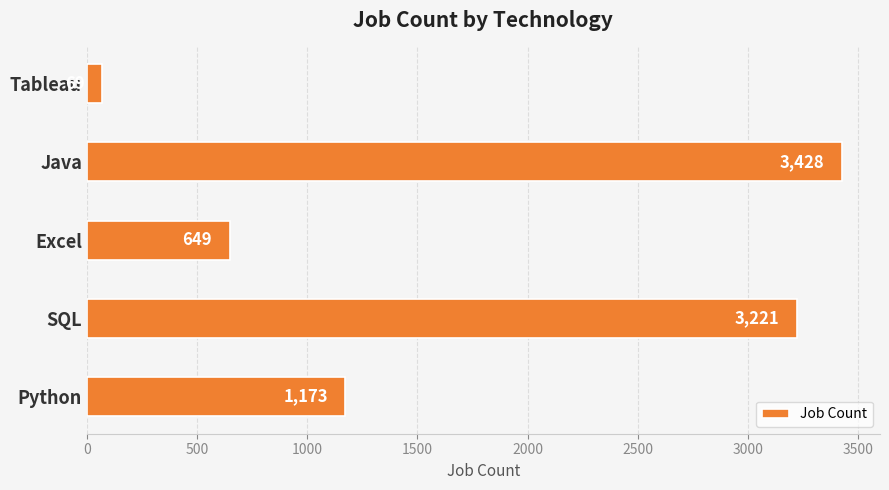

What is the change in value from Python to Excel?

-524